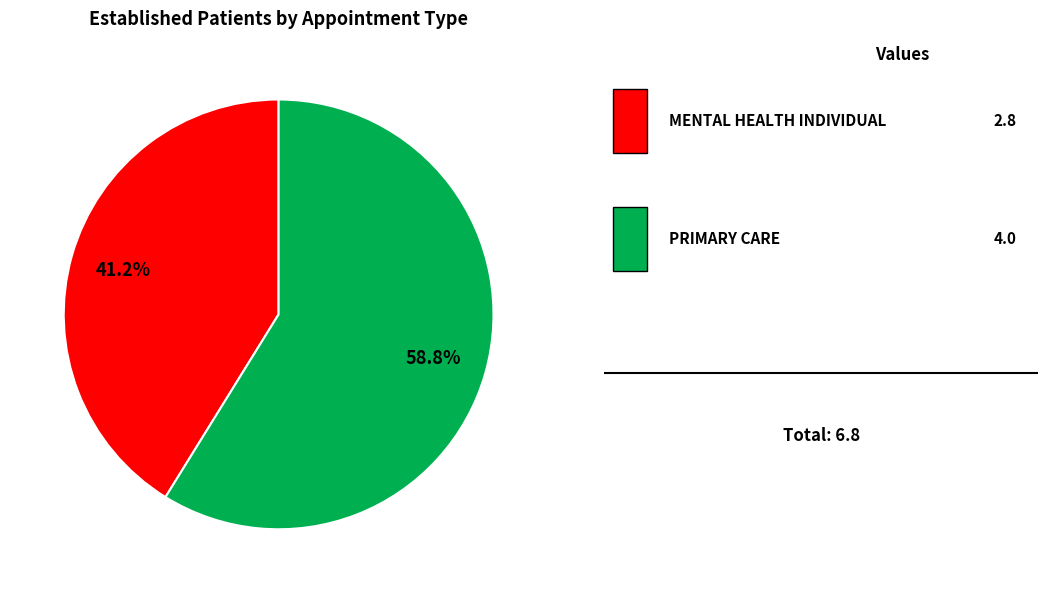

Is there any slice that represents more than half of the pie?

Yes